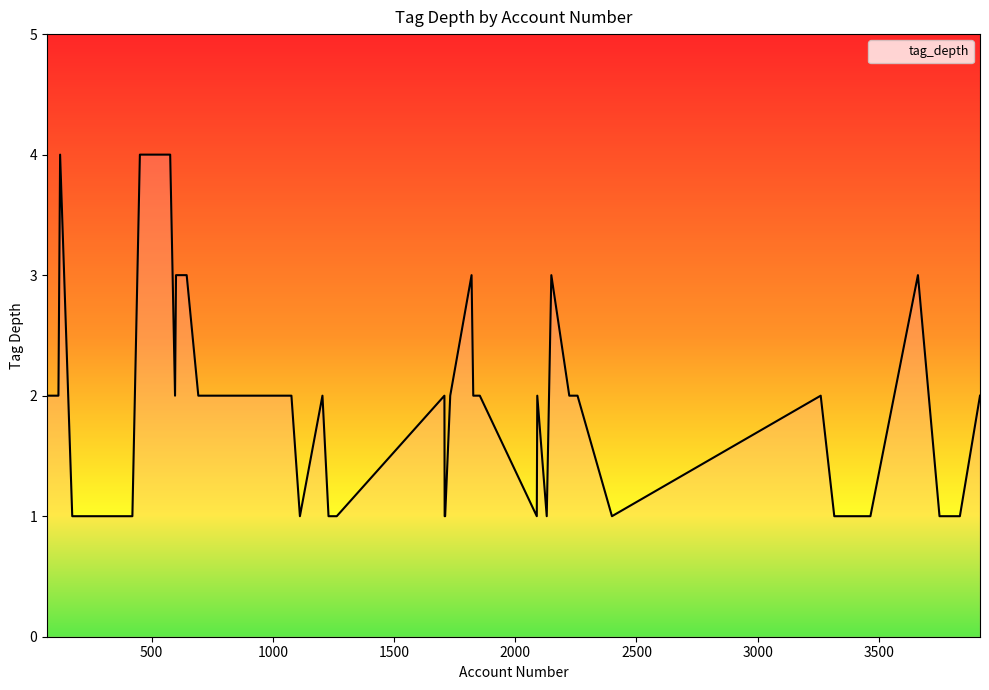

How many lines are shown in the chart?

1